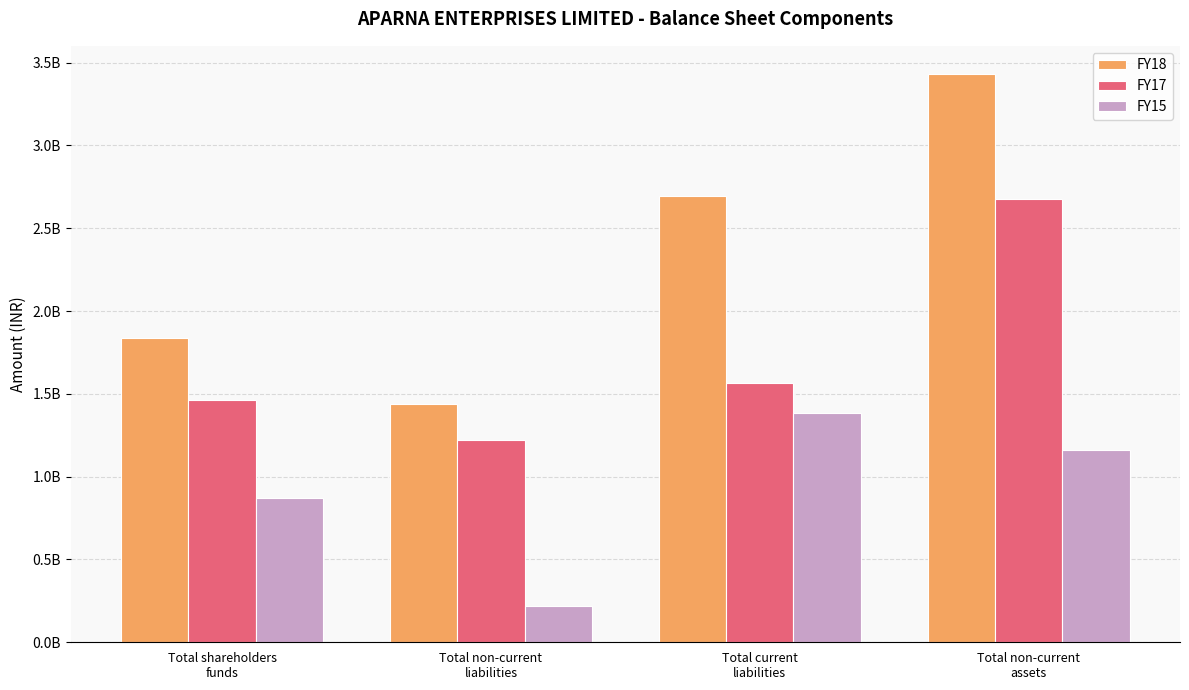

Between Total shareholders
funds and Total current
liabilities, which series saw the biggest shift?

FY18